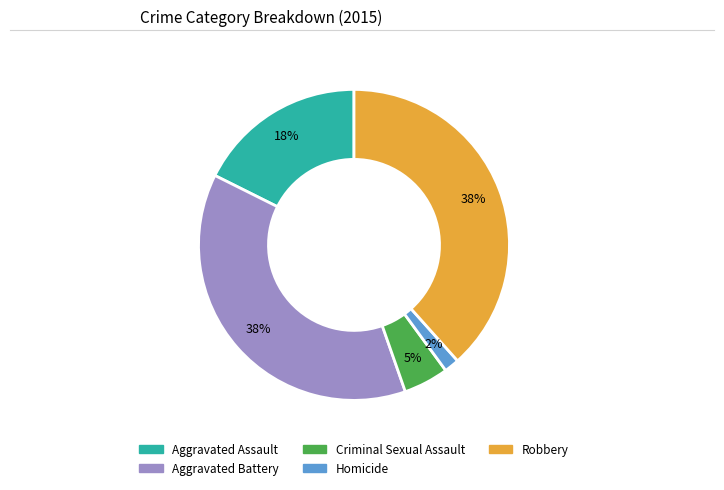

Does Criminal Sexual Assault account for over 50% of the chart?

No